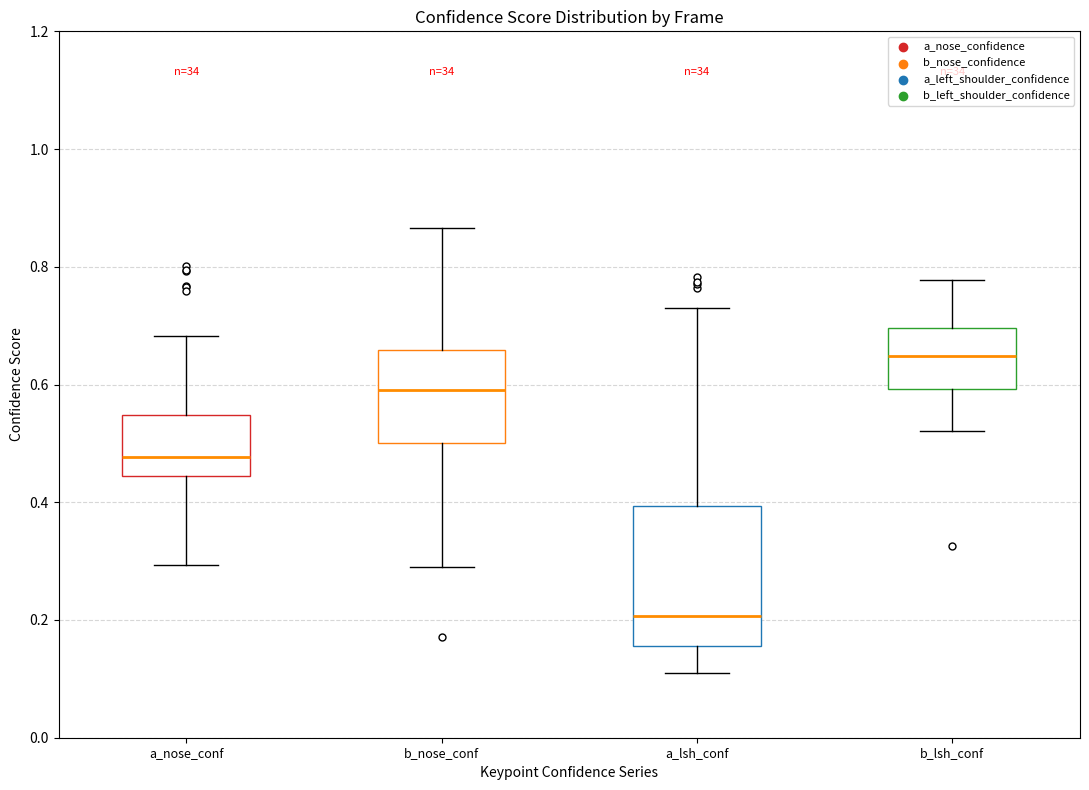

Which box has the lowest median line?

a_lsh_conf